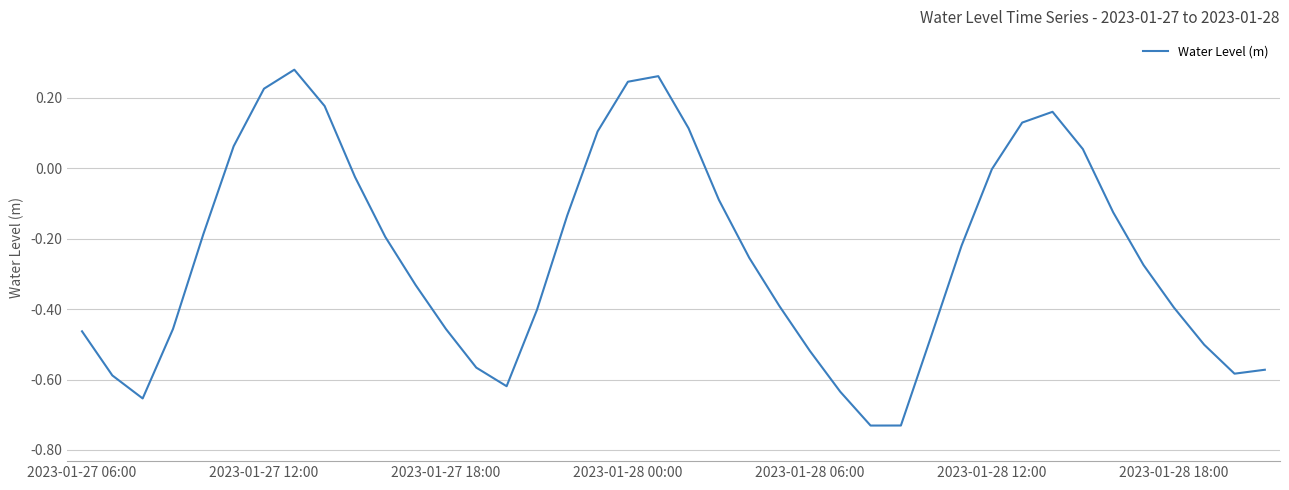

What is the difference between the maximum and minimum values?

1.0